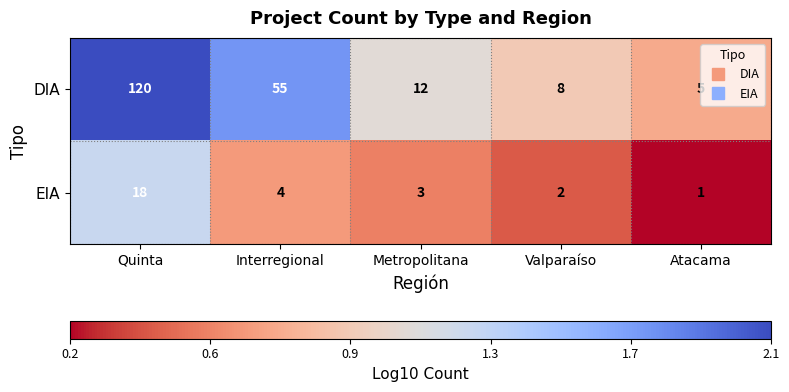

Which series has the widest spread of values?

DIA